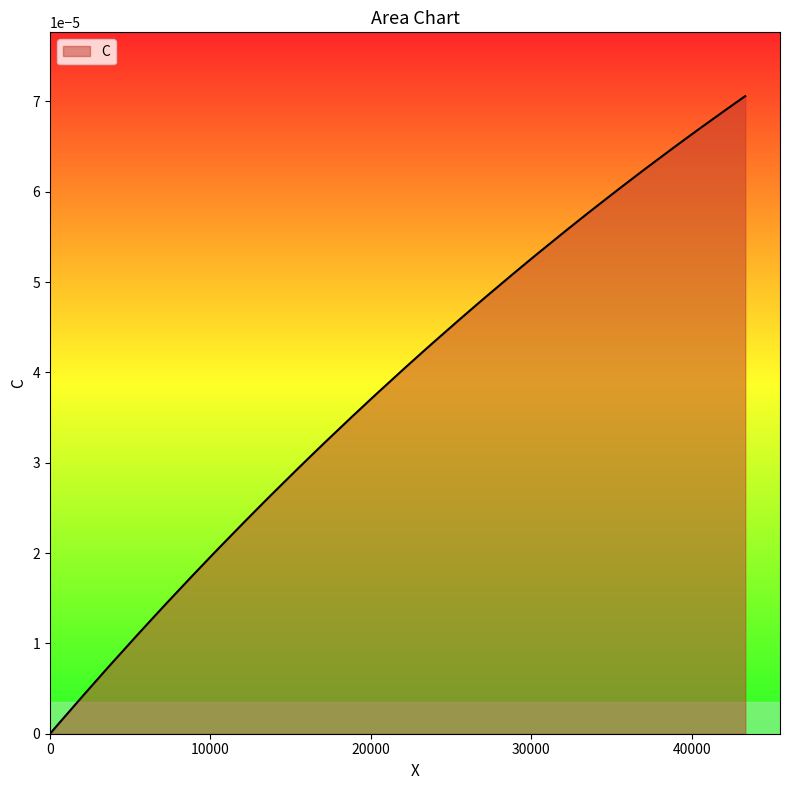

Where is the data nearest to the value 0?

x